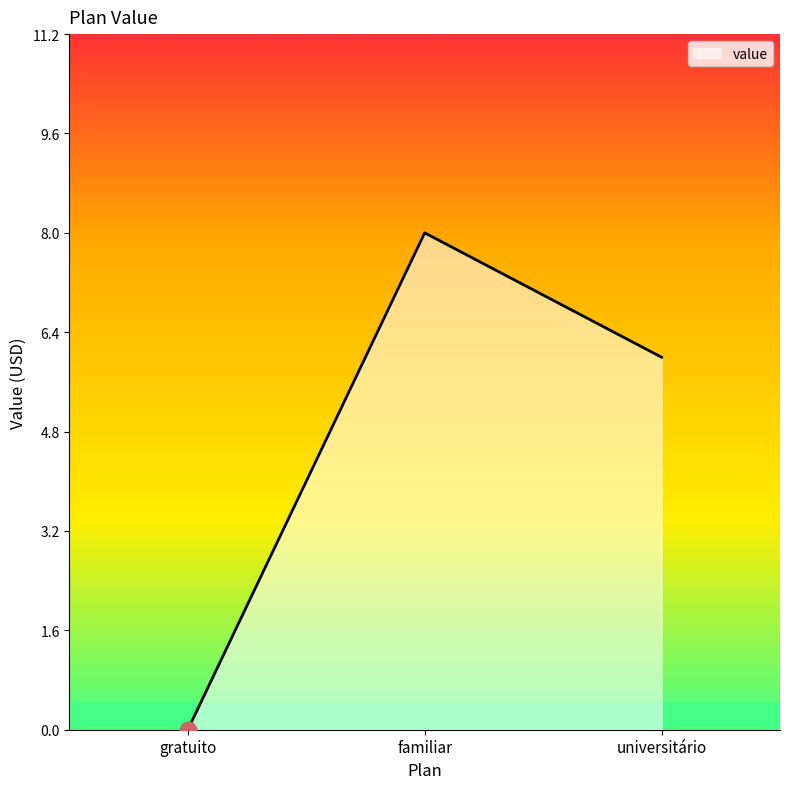

List the labels in order of value, smallest first.

gratuito, universitário, familiar